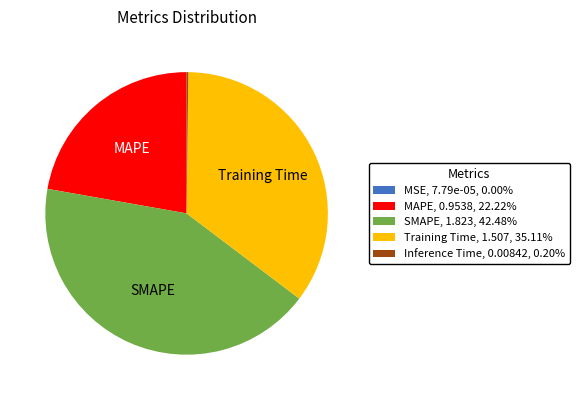

Is there any slice that represents more than half of the pie?

No